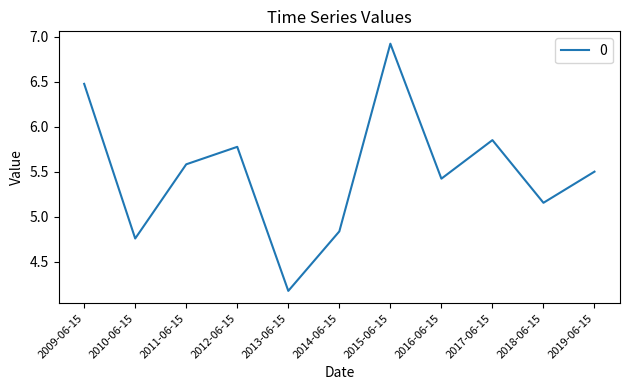

What is the difference between the values at 2019-06-15 and 2018-06-15?

0.3